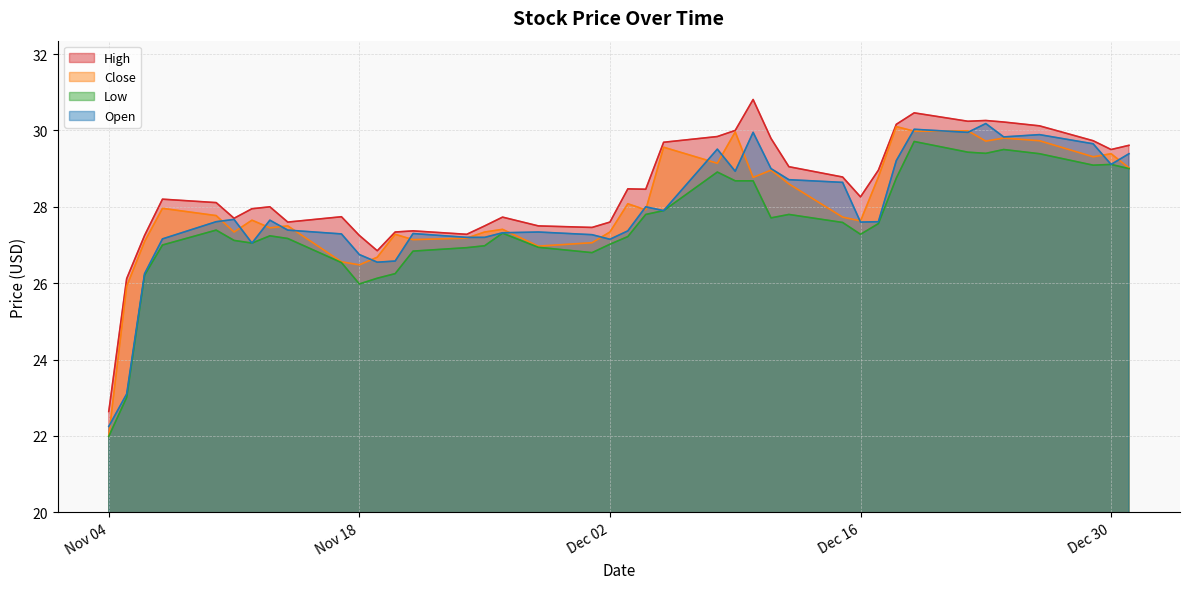

How many lines are shown in the chart?

4